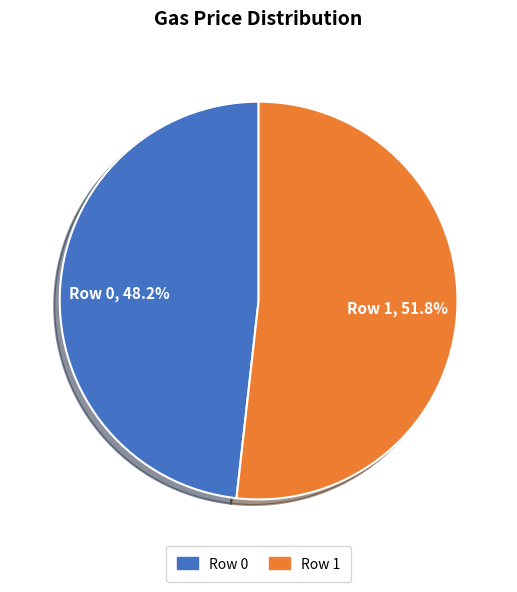

Which category accounts for the majority?

Row 1